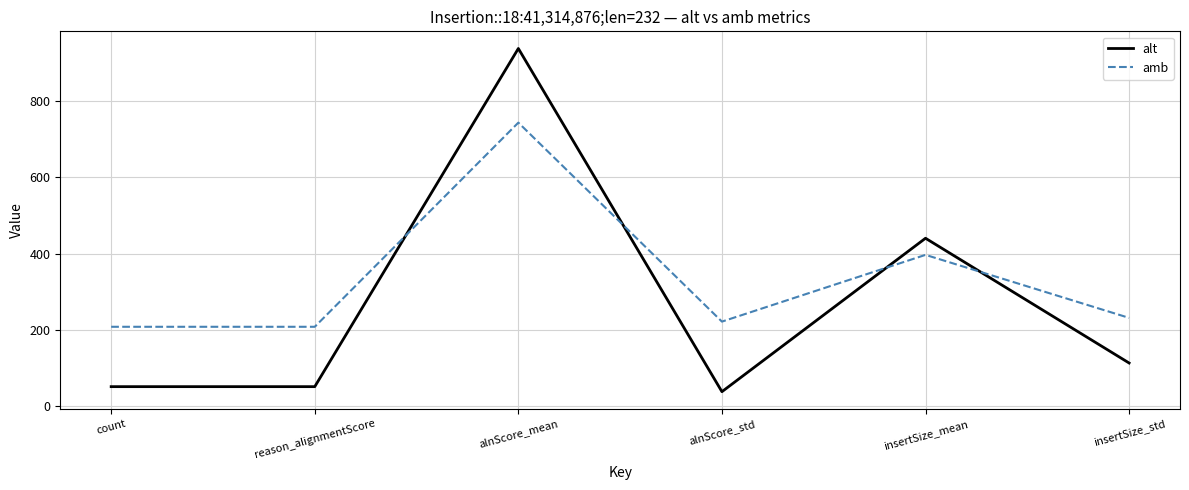

What value does the alt series have at reason_alignmentScore?

51.0